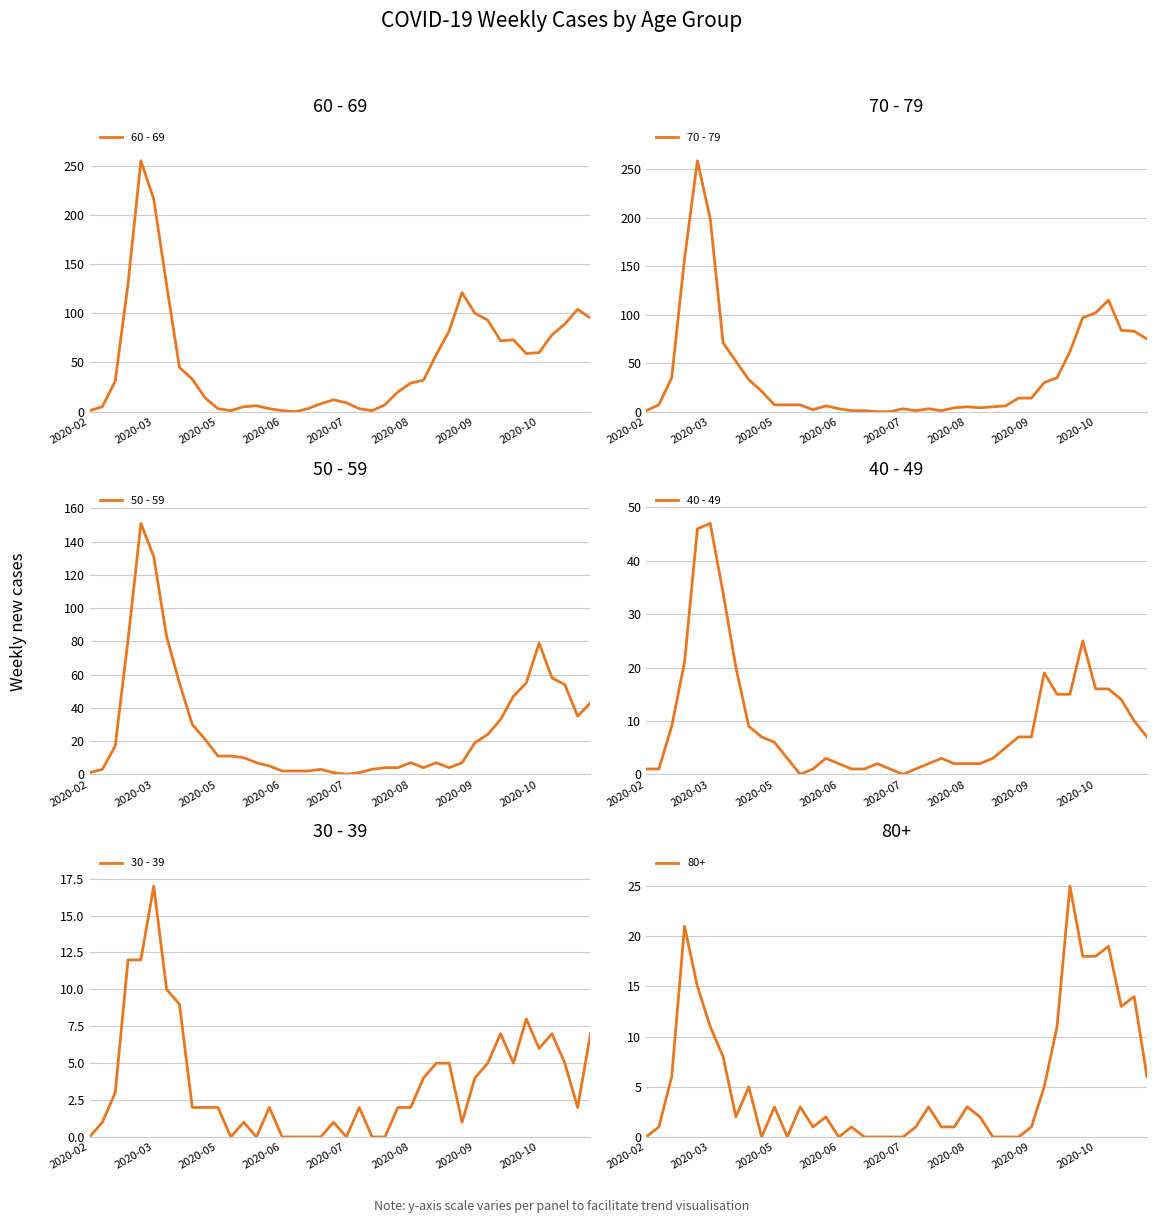

True or false: 50 - 59 has a value of 0 at 2020-07.

True